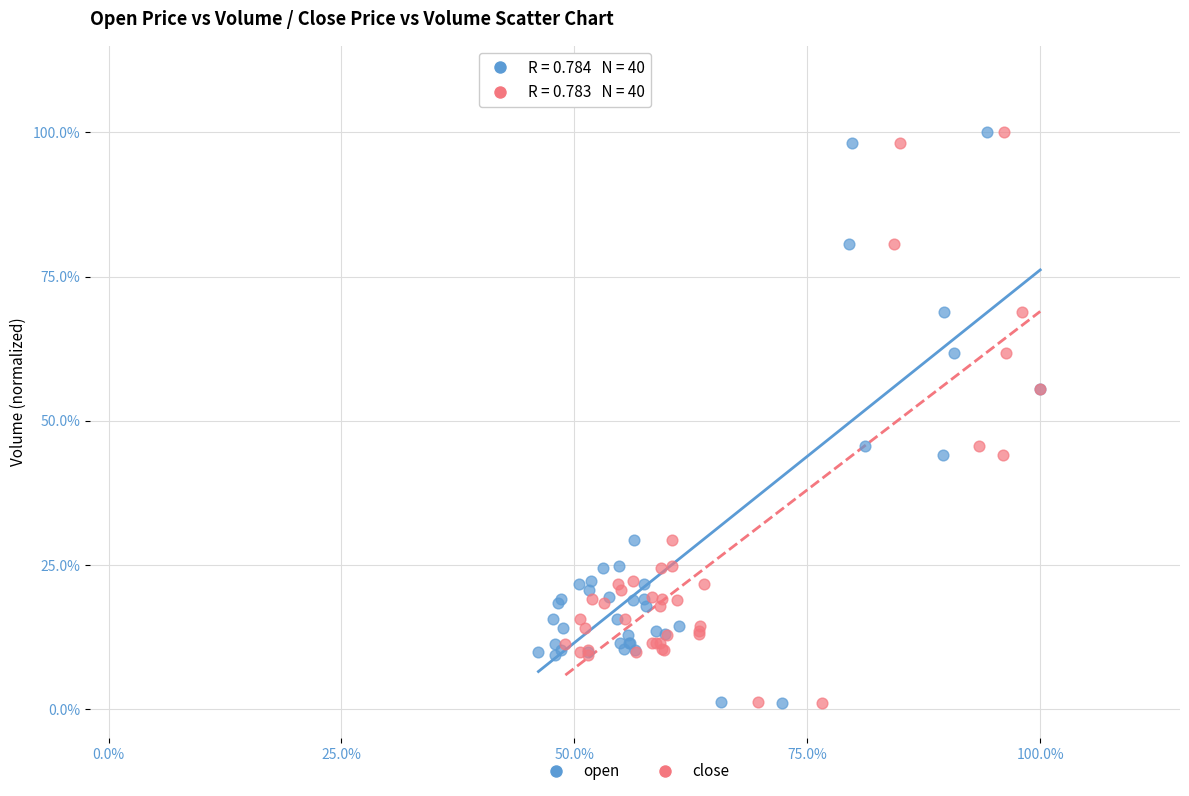

What are all the series names shown in the legend?

open, close